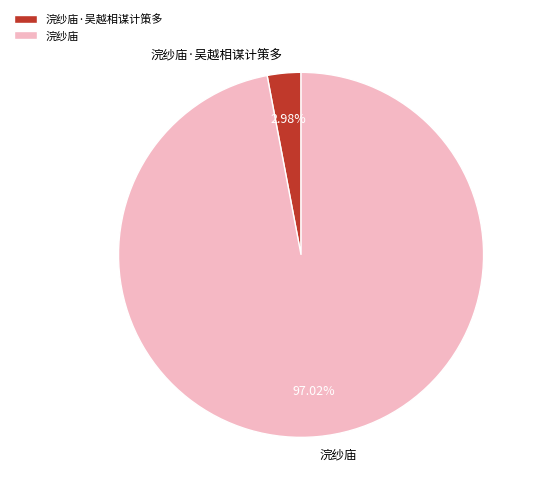

Does 浣纱庙 account for over 50% of the chart?

Yes